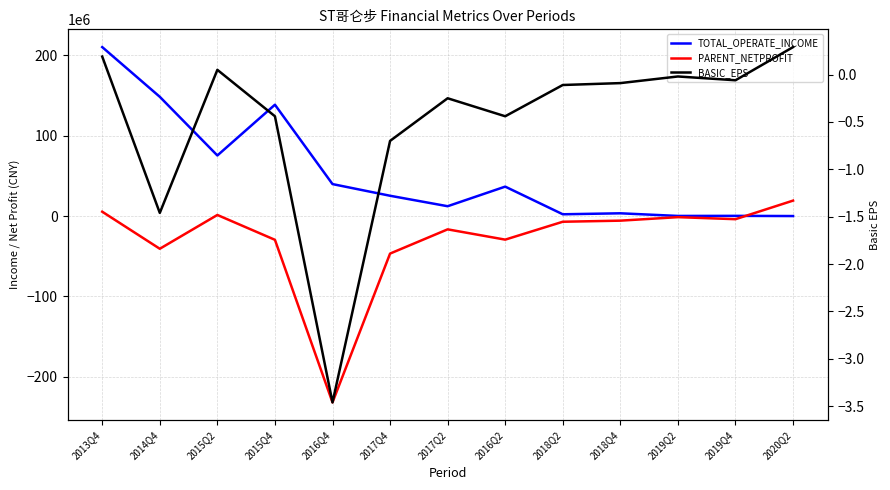

At which category is the sum across all series the highest?

2013Q4